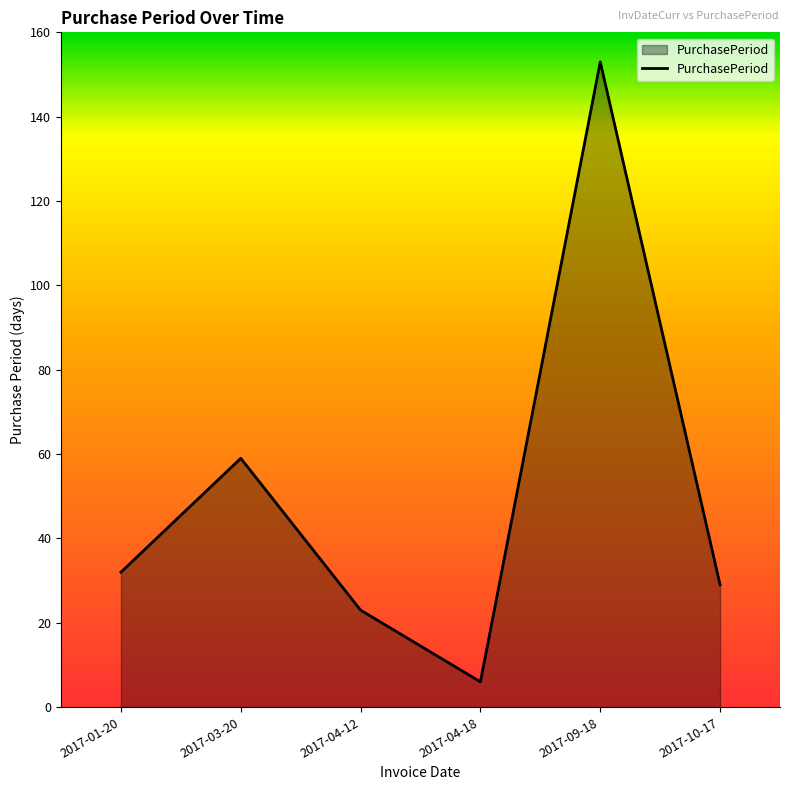

How many series are shown in this chart?

1